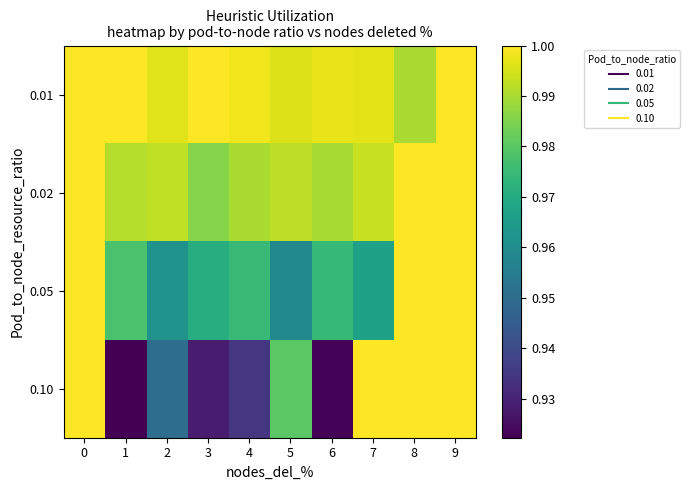

Reading left to right, transcribe all the data shown in this chart.

0.01: 0=1.0	1=1.0	2=1.0	3=1.0	4=1.0	5=1.0	6=1.0	7=1.0	8=1.0	9=1.0
0.02: 0=1.0	1=1.0	2=1.0	3=1.0	4=1.0	5=1.0	6=1.0	7=1.0	8=1.0	9=1.0
0.05: 0=1.0	1=1.0	2=1.0	3=1.0	4=1.0	5=1.0	6=1.0	7=1.0	8=1.0	9=1.0
0.10: 0=1.0	1=0.9	2=0.9	3=0.9	4=0.9	5=1.0	6=0.9	7=1.0	8=1.0	9=1.0